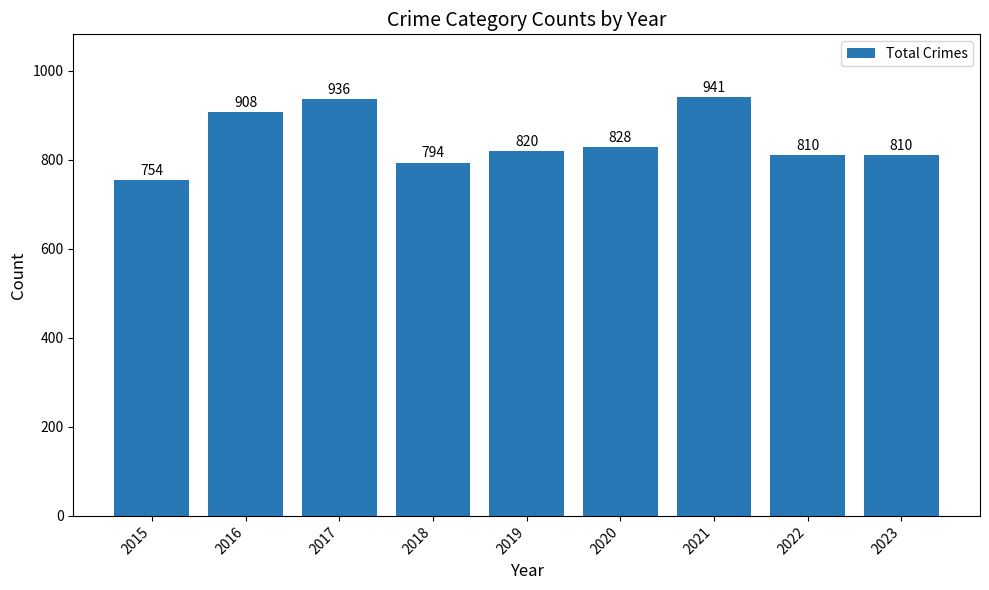

What is the sum of all values?

7601